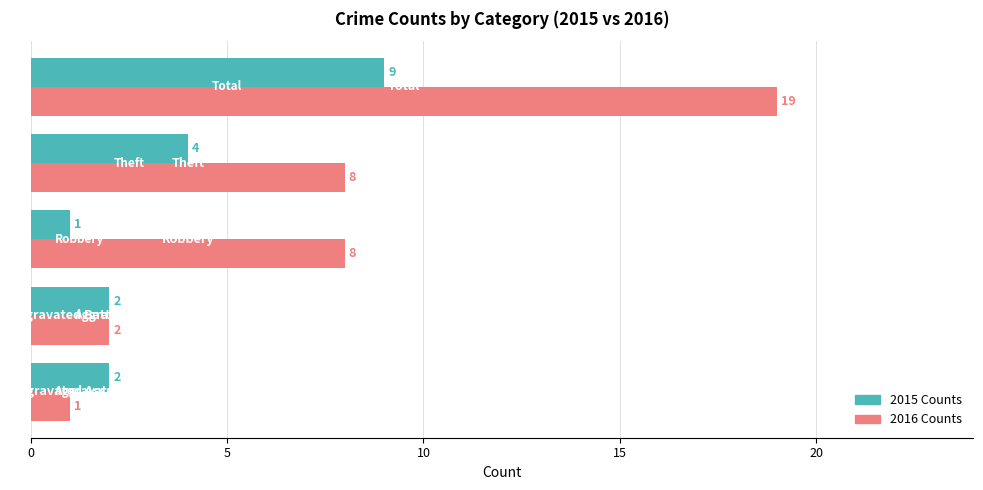

What is the highest value of the 2016 Counts series?

19